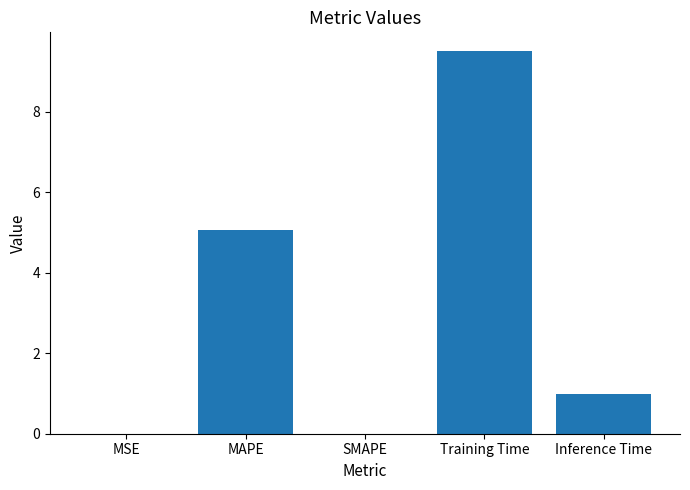

Which has a higher value, Inference Time or SMAPE?

Inference Time